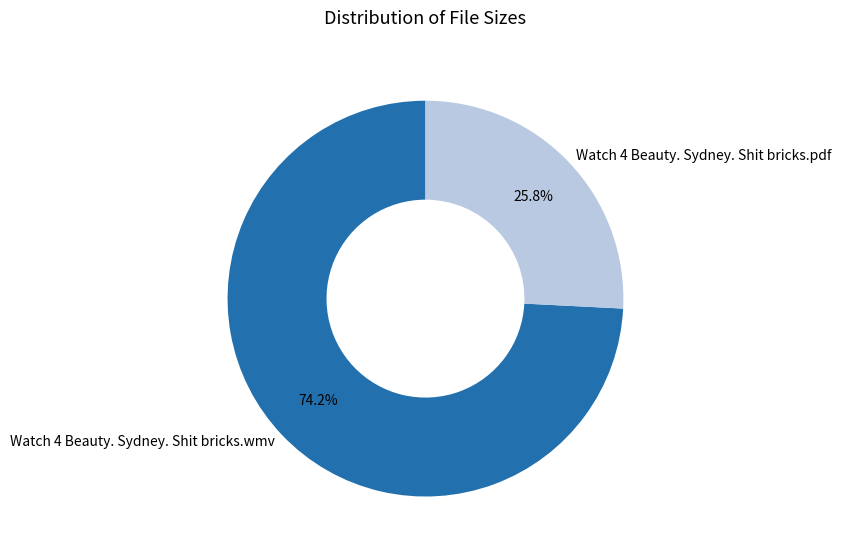

Is it true that Watch 4 Beauty. Sydney. Shit bricks.pdf is 26% of the pie?

True